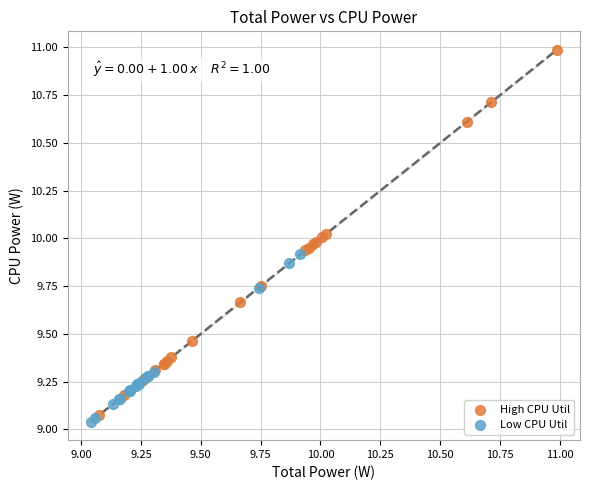

Which series contains the highest Y value?

High CPU Util